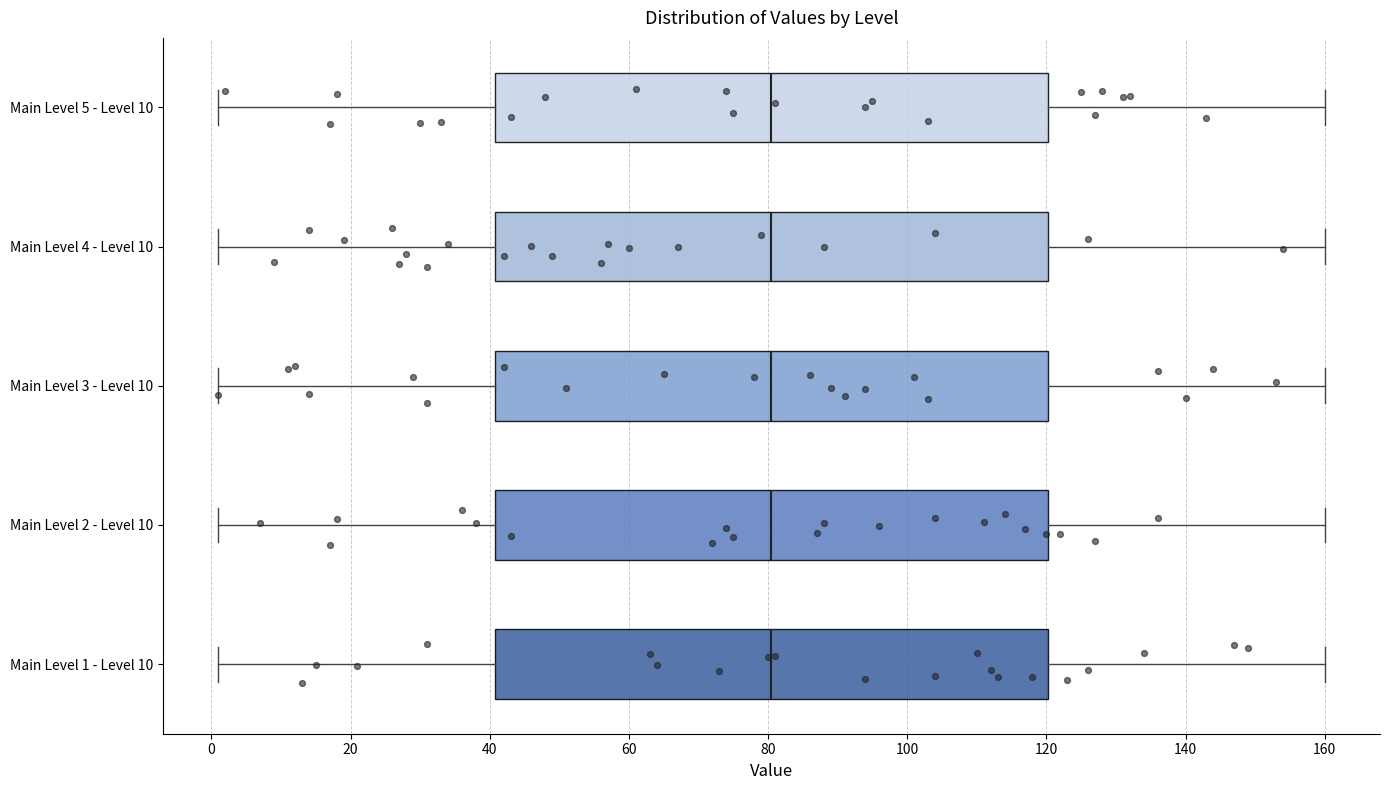

Where does the median line of the box for Main Level 2 - Level 10 sit on the x-axis? The values are not printed on the chart, so give them approximately, as read against the axis.

80